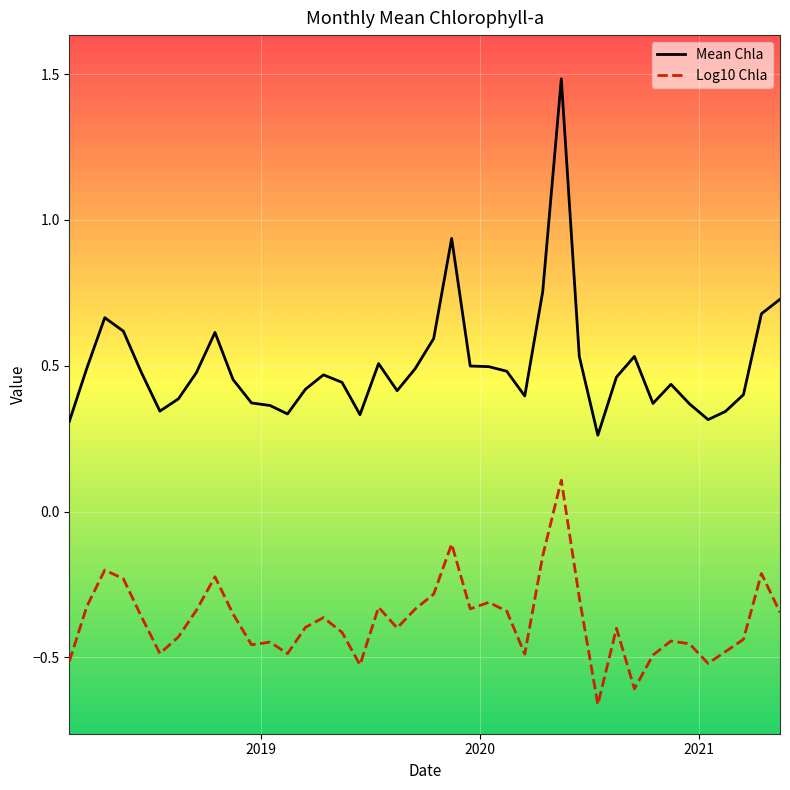

How many values in Log10 Chla are above zero?

1